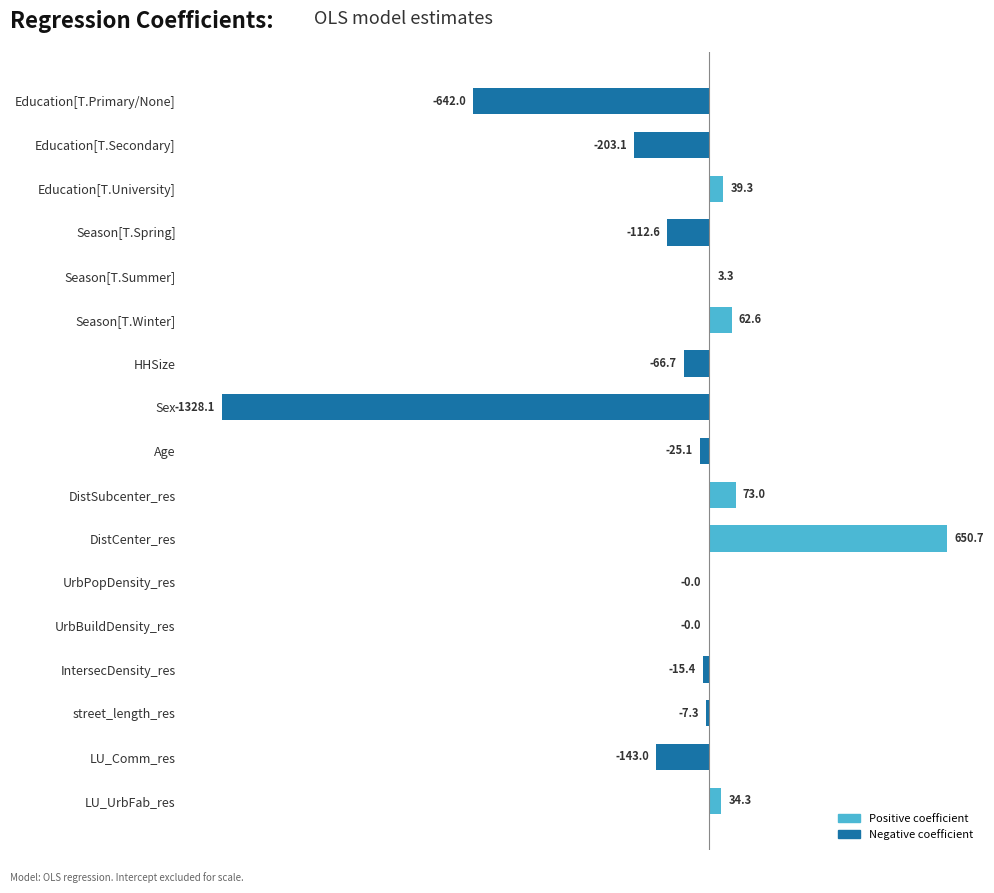

What is the greatest value displayed?

650.7